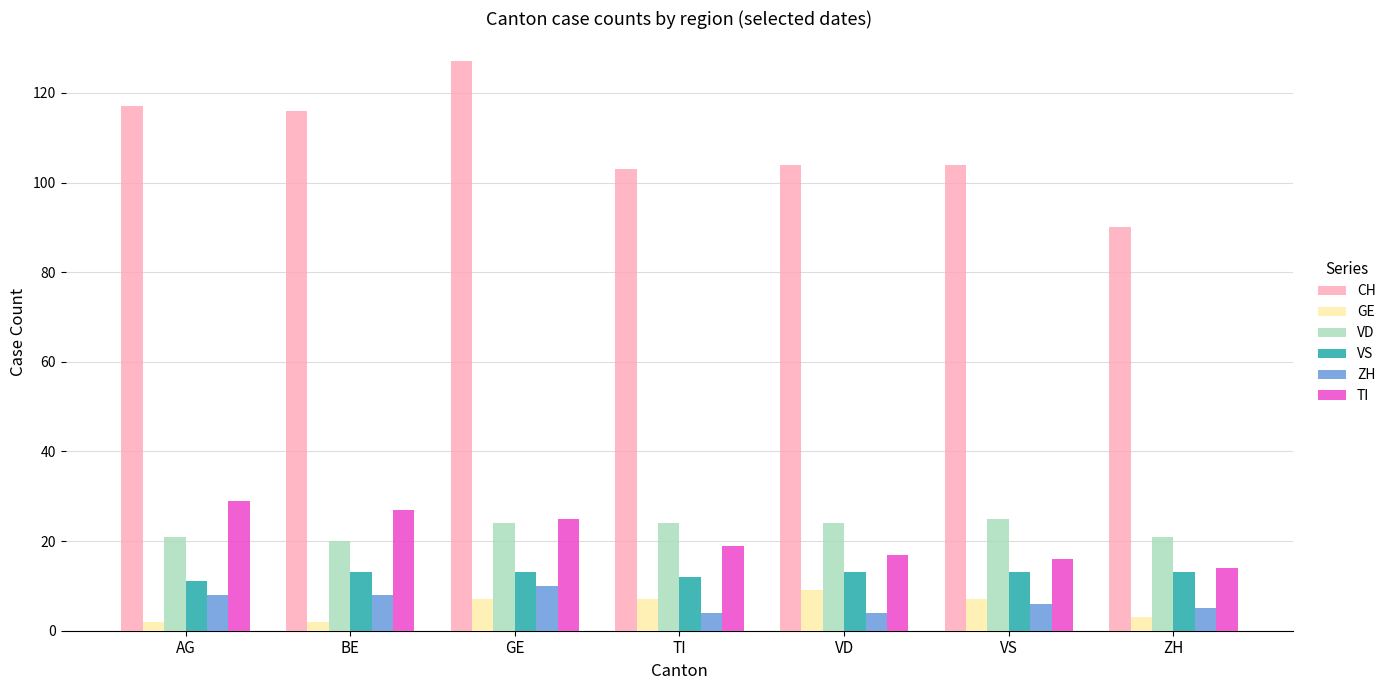

How many bars are there in each group?

6